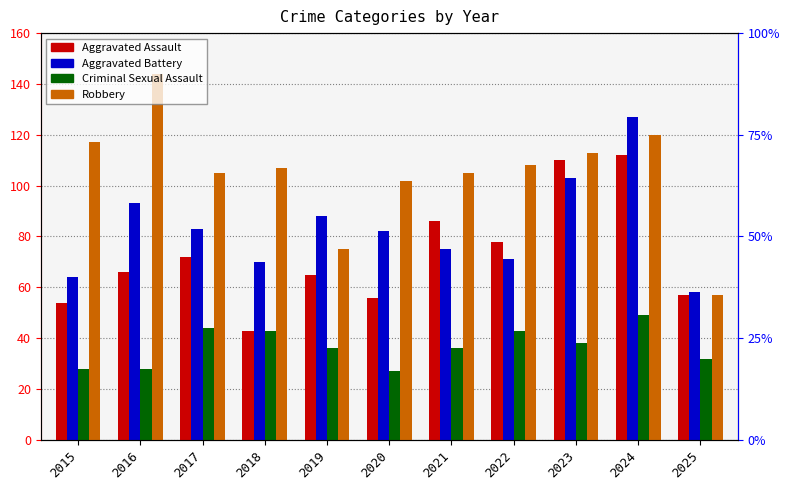

The Criminal Sexual Assault series shows 46 at 2020. True or false?

False